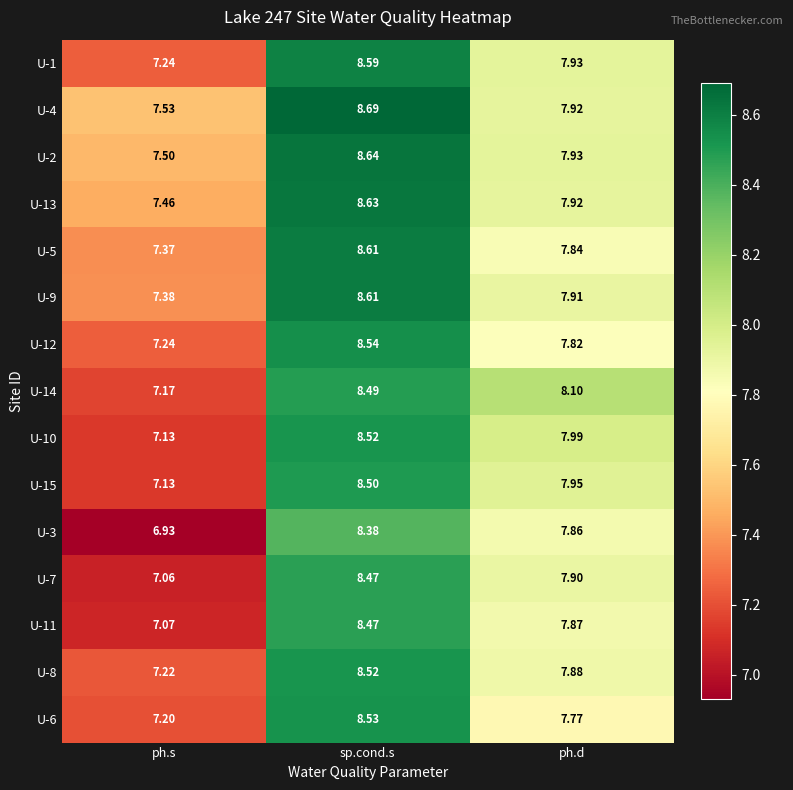

At which category is the sum across all series the highest?

sp.cond.s